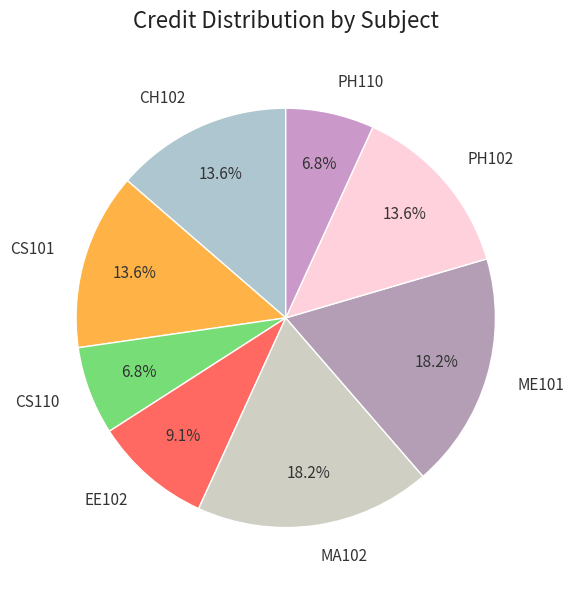

Is there any slice that represents more than half of the pie?

No